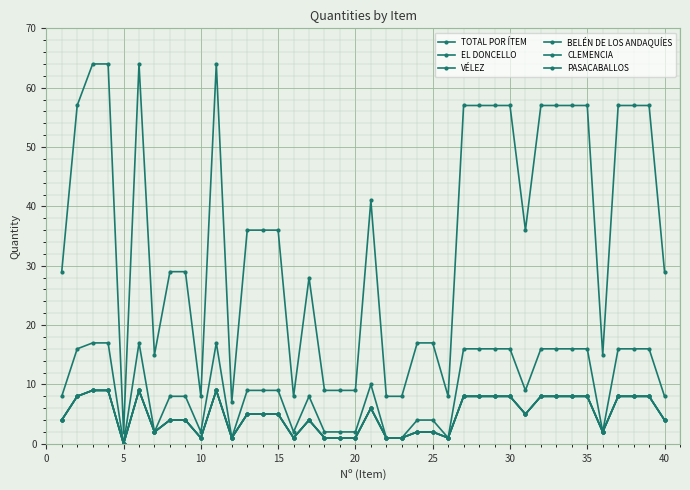

Does the chart have visible grid lines?

Yes